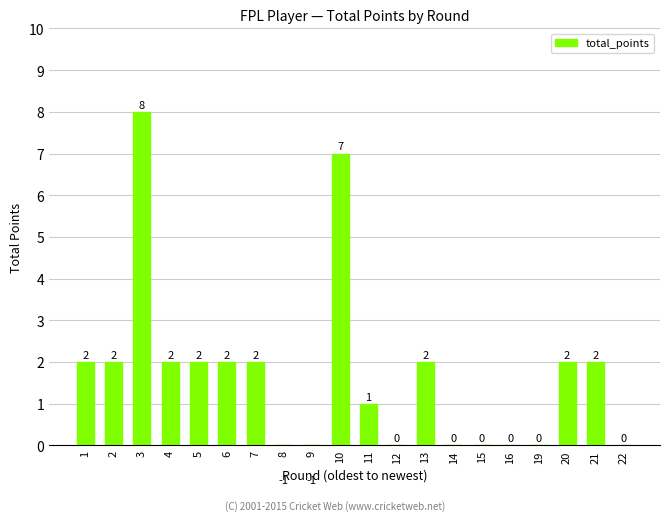

Where does the data first go above 2?

3